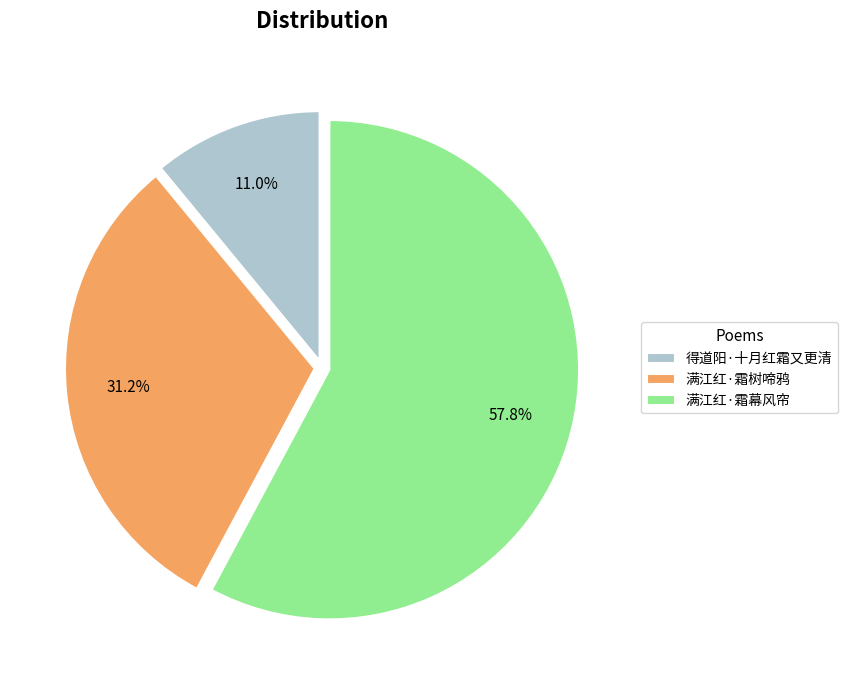

To the nearest percent, what is the combined percentage of 满江红·霜树啼鸦 and 满江红·霜幕风帘?

89%